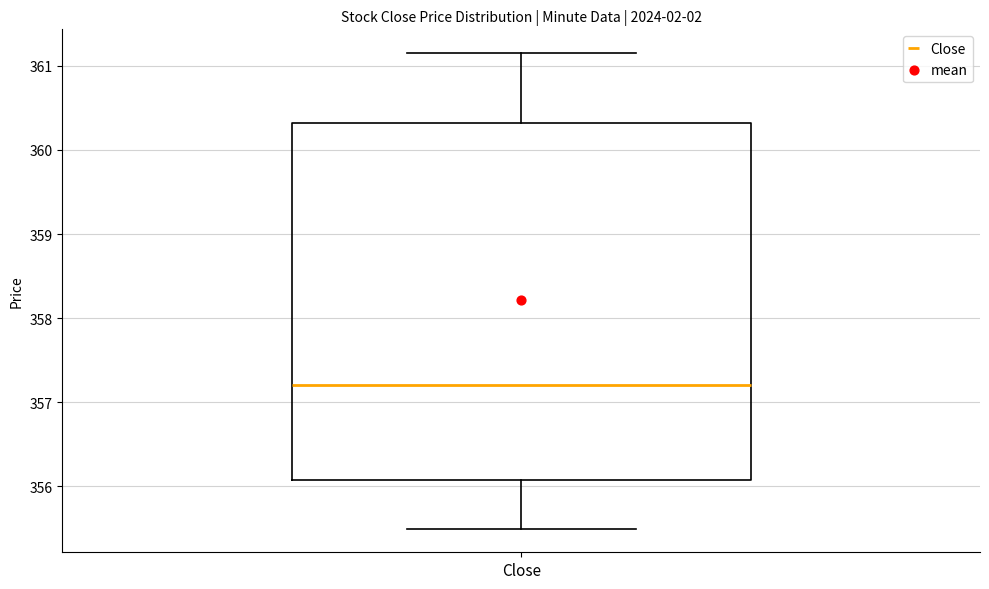

Where is the lower edge of the box for Close on the y-axis? The values are not printed on the chart, so give them approximately, as read against the axis.

356.1